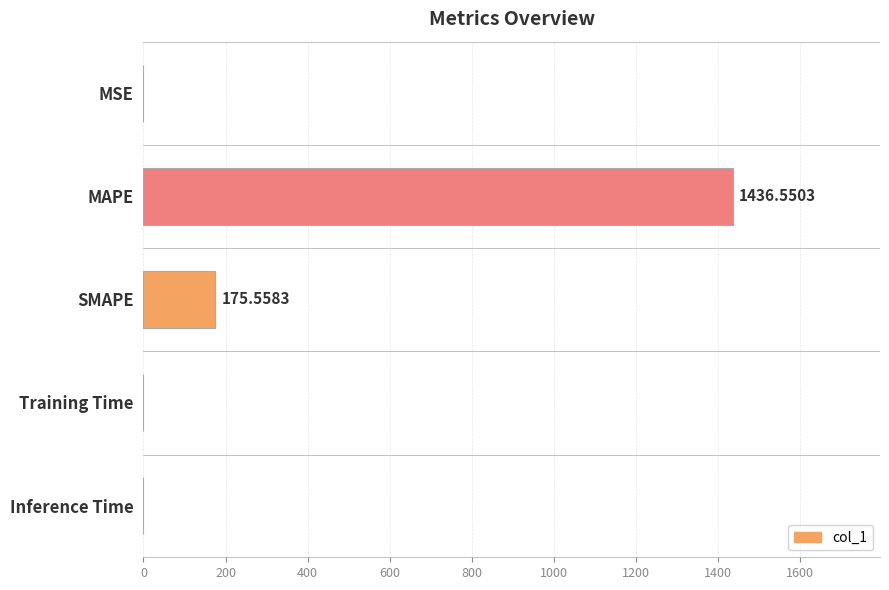

Where is the data nearest to the value 718?

SMAPE